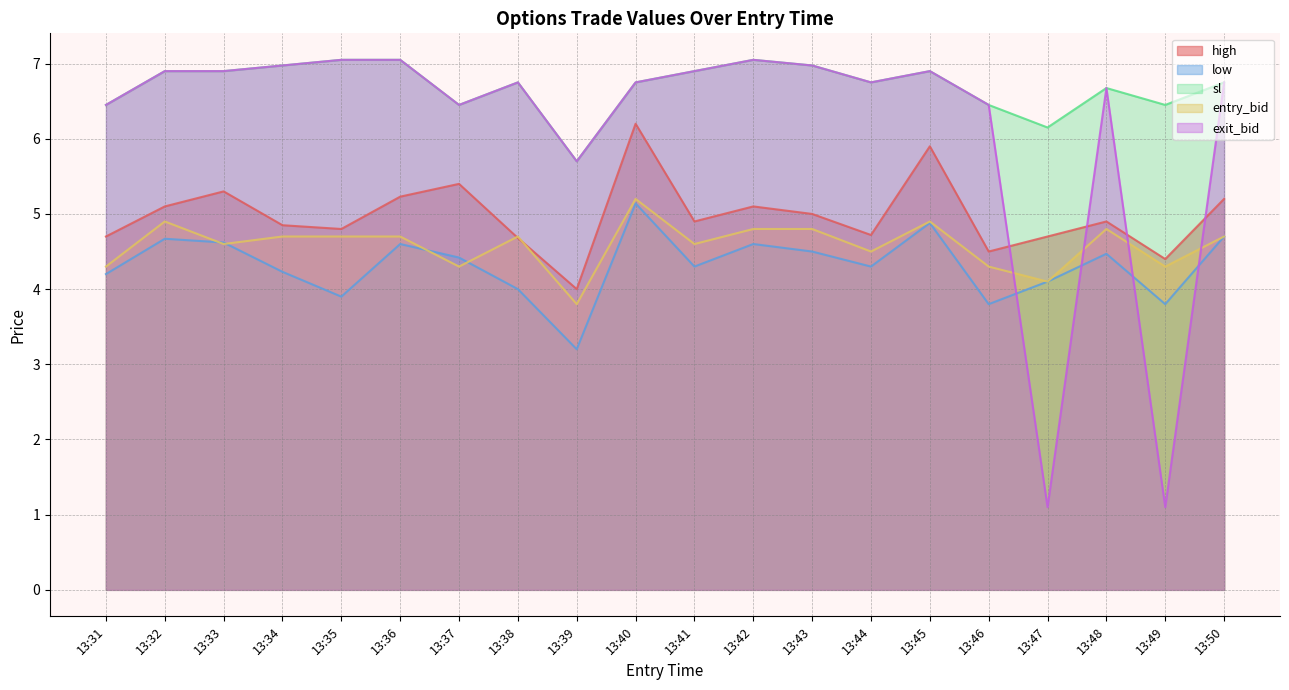

List the labels in order of entry_bid line value, largest first.

13:40, 13:32, 13:45, 13:42, 13:43, 13:48, 13:34, 13:35, 13:36, 13:38, 13:50, 13:33, 13:41, 13:44, 13:31, 13:37, 13:46, 13:49, 13:47, 13:39